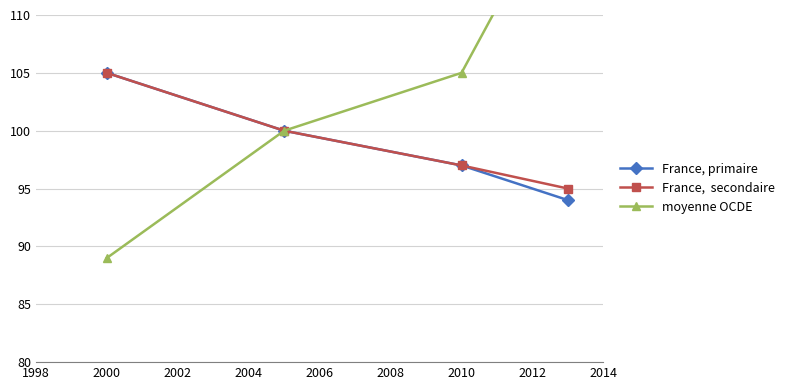

Reading right to left, list all the values displayed in this chart.

France, primaire: 94	97	100	105
France,  secondaire: 95	97	100	105
moyenne OCDE: 122	105	100	89